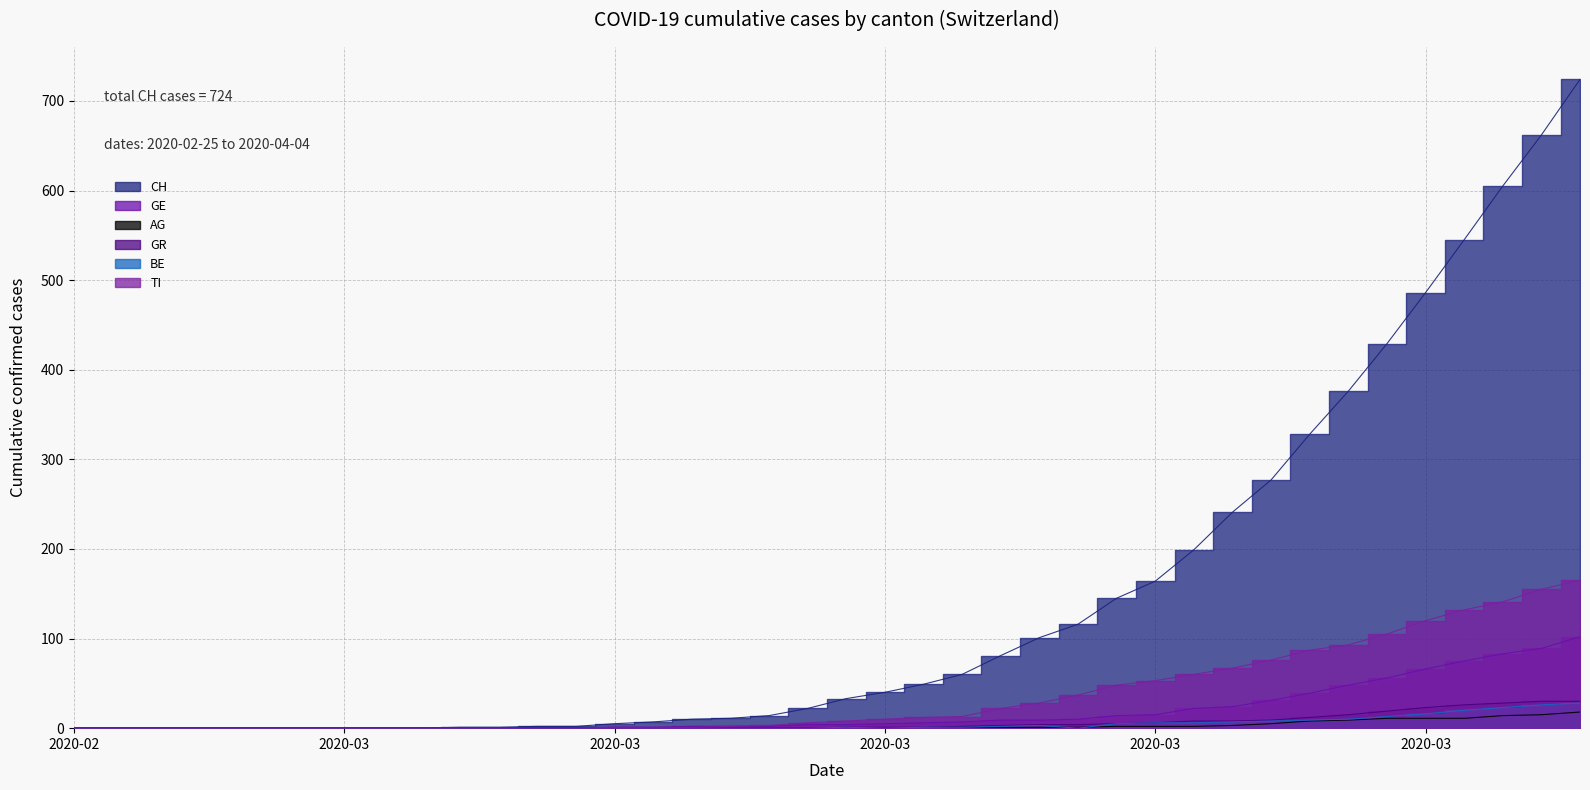

Is the value of BE at 6 greater than the value of GR at 20?

No